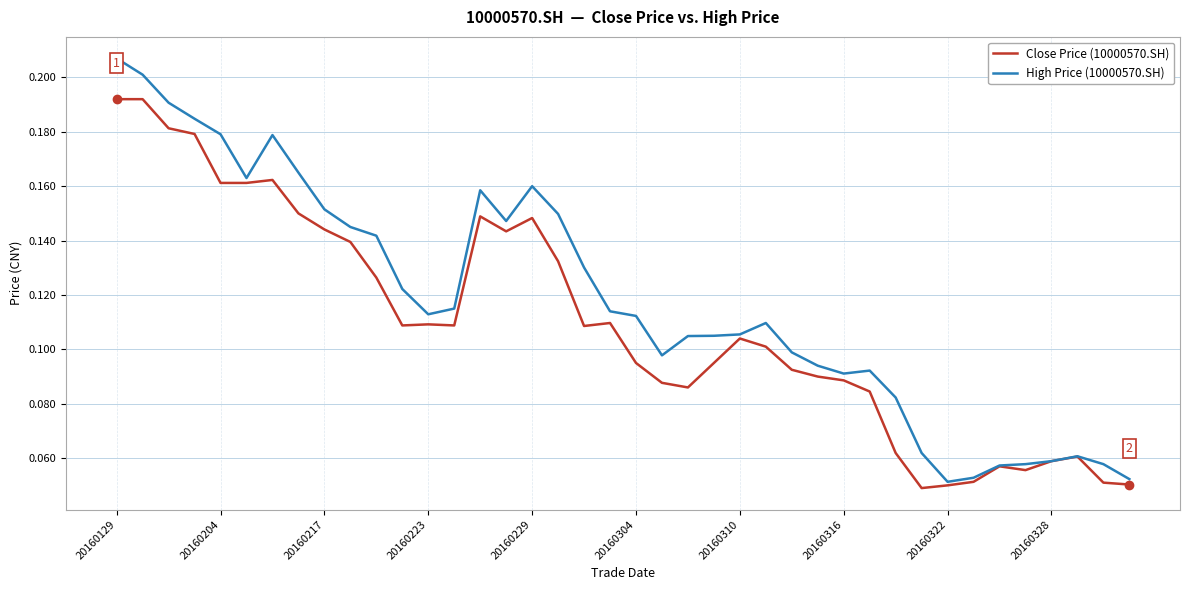

Rank the series by their average value, from highest to lowest.

High Price (10000570.SH), Close Price (10000570.SH)